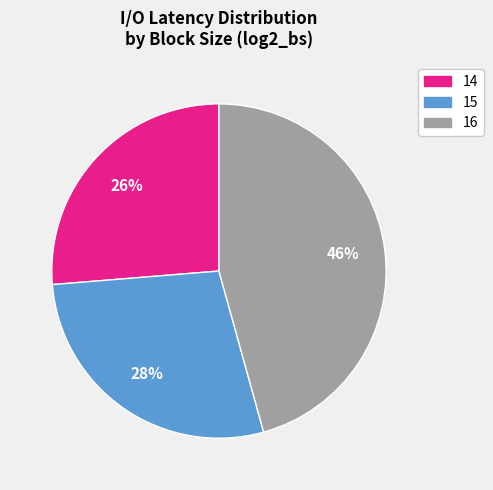

Which slice is the smallest?

14